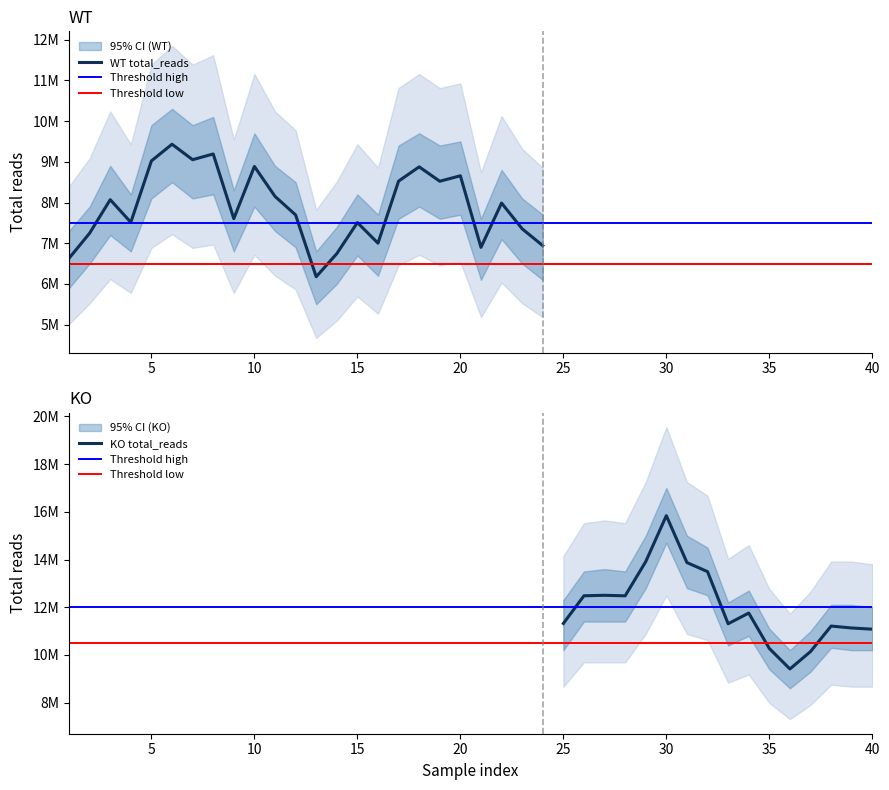

Reading right to left, what are all the values shown in this chart?

WT_total_reads: 40=0	39=0	38=0	37=0	36=0	35=0	34=0	33=0	32=0	31=0	30=0	29=0	28=0	27=0	26=0	25=0	24=6940576	23=7354088	22=7986453	21=6898791	20=8656502	19=8522228	18=8875435	17=8525251	16=7001340	15=7507107	14=6744517	13=6177083	12=7694818	11=8150455	10=8885716	9=7604379	8=9192054	7=9051278	6=9430938	5=9021462	4=7513691	3=8069391	2=7246619	1=6630053
KO_total_reads: 40=11080481	39=11130391	38=11211467	37=10142826	36=9412394	35=10272339	34=11757615	33=11307677	32=13493608	31=13872702	30=15839537	29=13912975	28=12479012	27=12500966	26=12480734	25=11320509	24=0	23=0	22=0	21=0	20=0	19=0	18=0	17=0	16=0	15=0	14=0	13=0	12=0	11=0	10=0	9=0	8=0	7=0	6=0	5=0	4=0	3=0	2=0	1=0